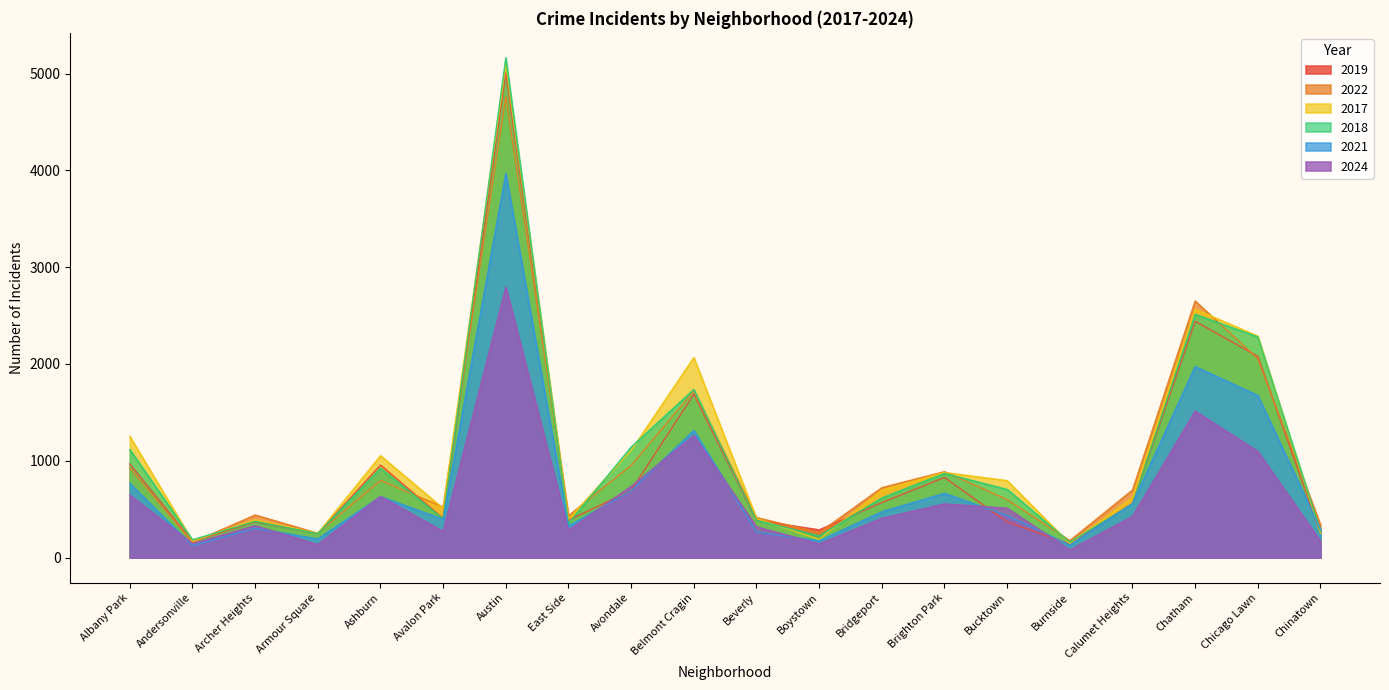

Between Avalon Park and Bridgeport, which series saw the biggest shift?

2018